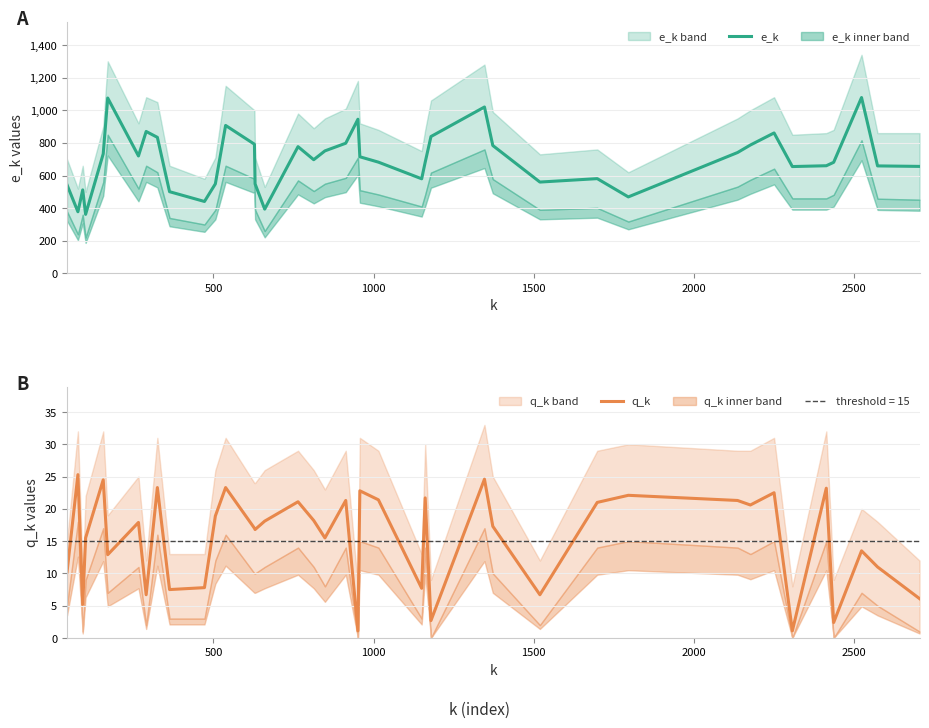

What is the lowest value of the q_k series?

1.1